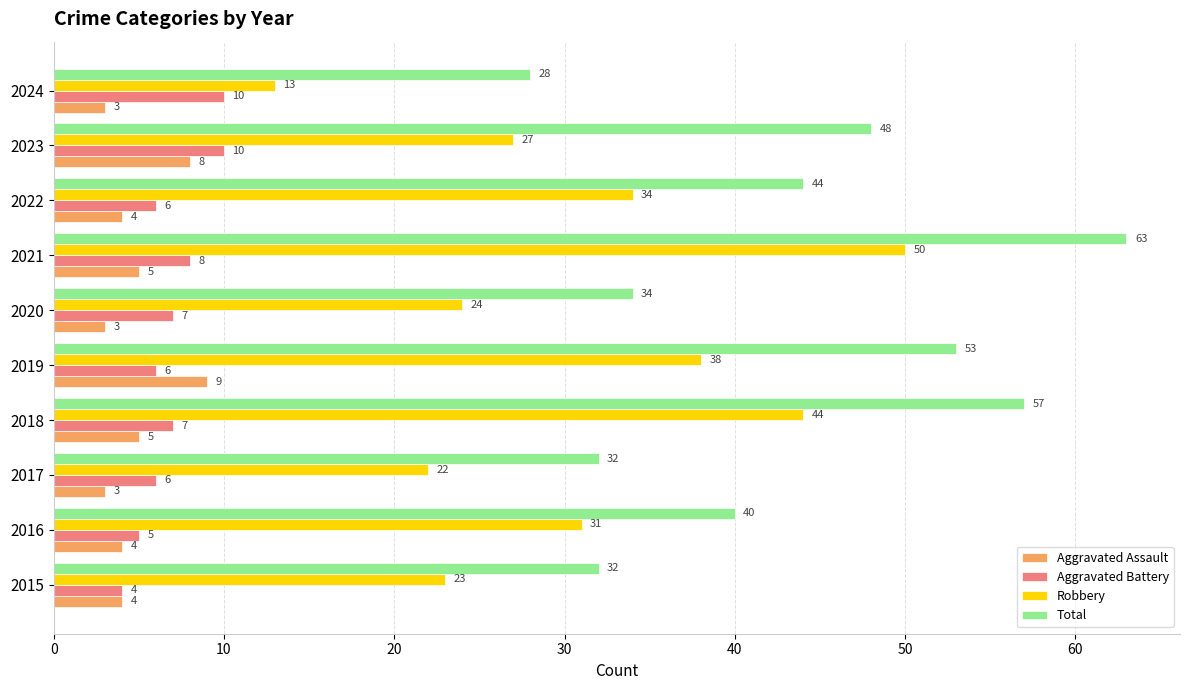

Read the Aggravated Battery value at 2022.

6